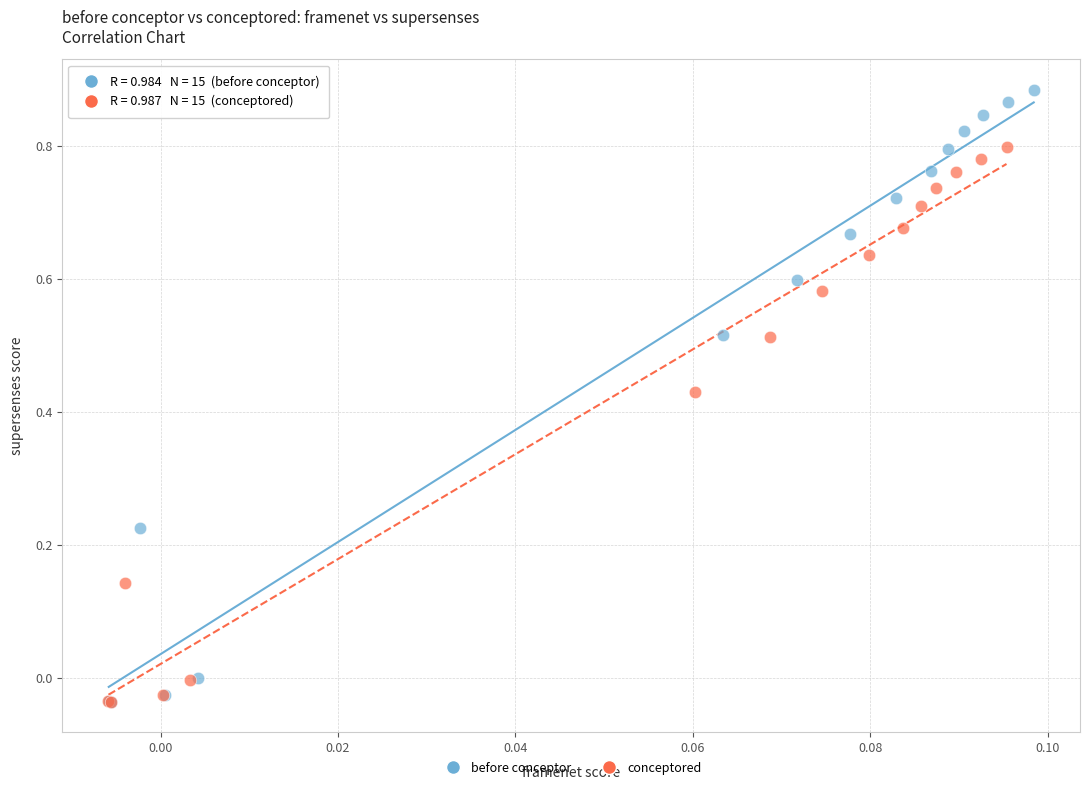

Which series contains the highest Y value?

before conceptor